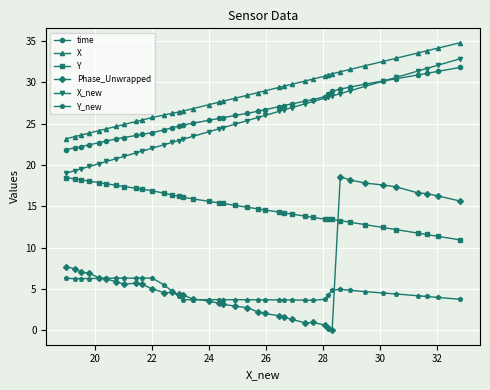

What is the greatest value displayed?

34.8